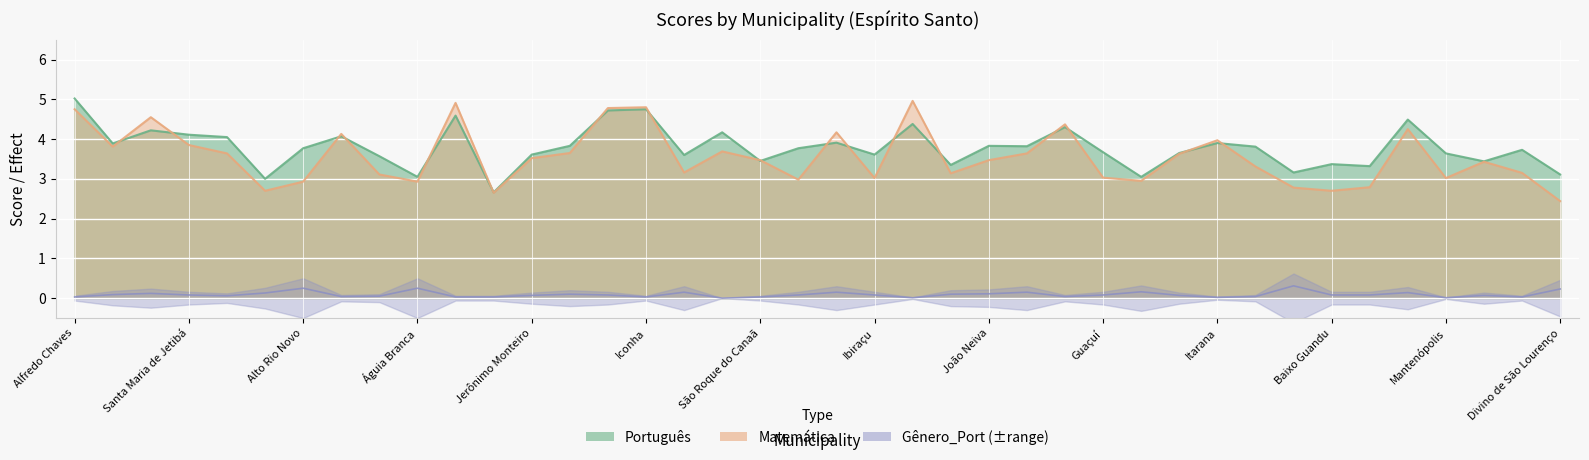

How many series are shown in this chart?

3